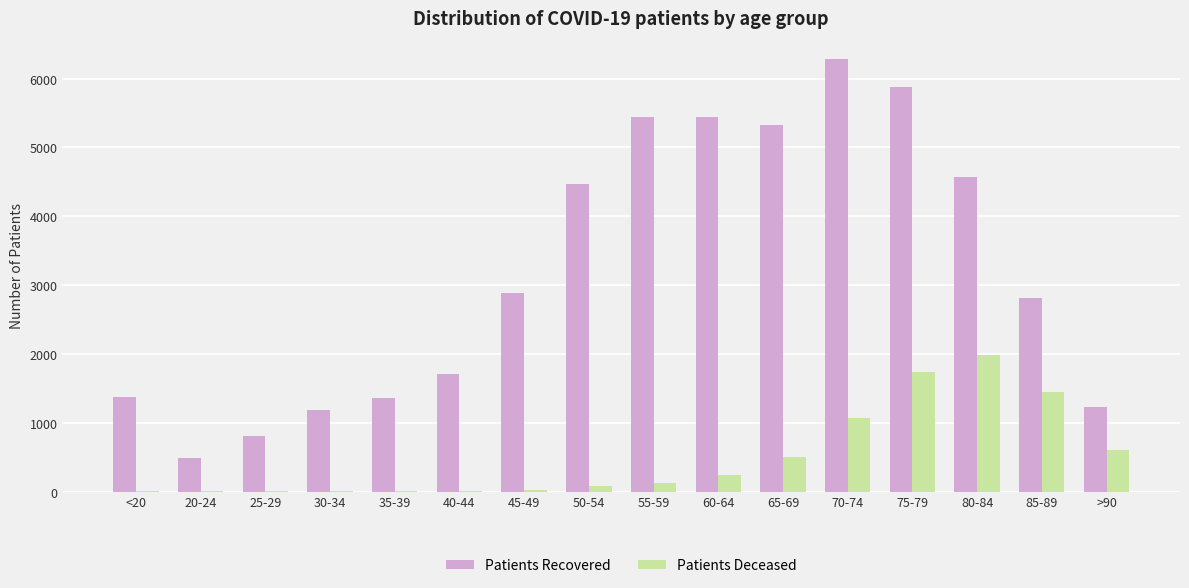

At which category is the sum across all series the highest?

75-79